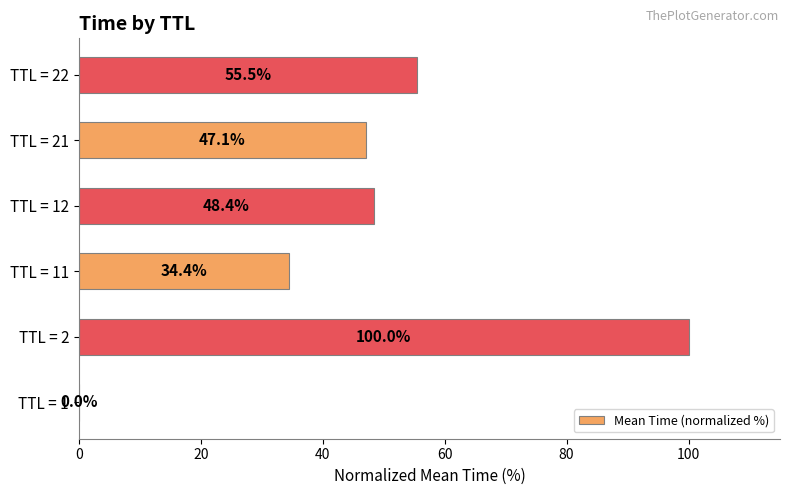

The chart shows a value of 47.1 at TTL = 21. True or false?

True